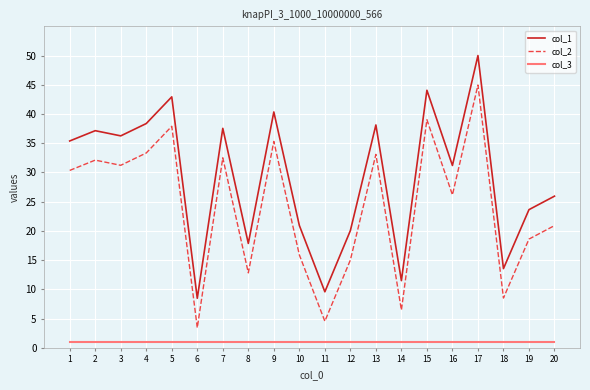

Reading left to right, what are all the values shown in this chart?

col_1: 35.4	37.1	36.3	38.4	42.9	8.5	37.5	17.9	40.3	20.9	9.6	20.1	38.1	11.5	44.1	31.2	50.0	13.6	23.6	25.9
col_2: 30.4	32.1	31.2	33.3	37.9	3.4	32.5	12.8	35.3	15.9	4.5	15.0	33.1	6.5	39.0	26.2	45.0	8.5	18.6	20.9
col_3: 1.0	1.0	1.0	1.0	1.0	1.0	1.0	1.0	1.0	1.0	1.0	1.0	1.0	1.0	1.0	1.0	1.0	1.0	1.0	1.0